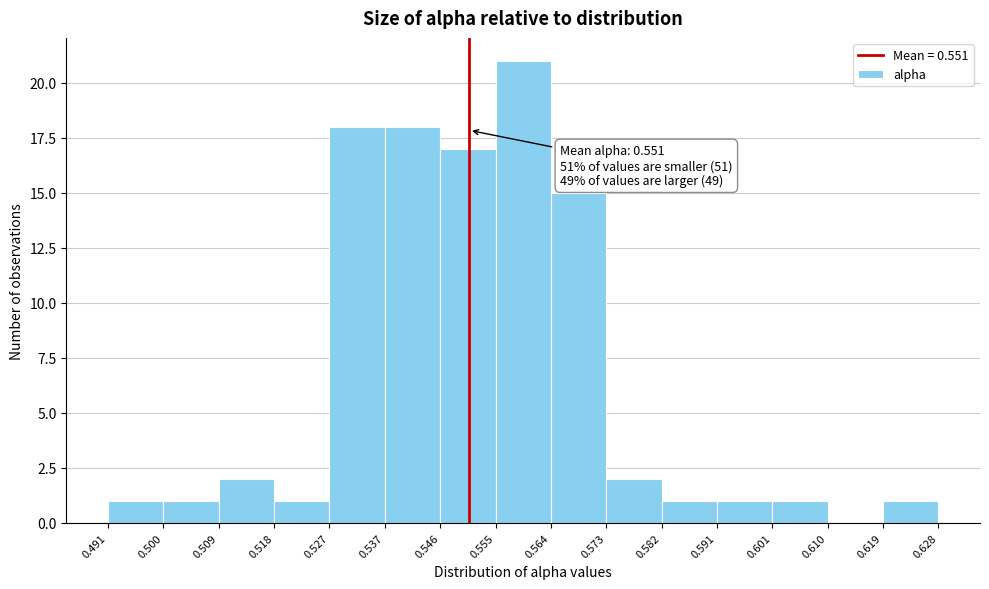

Over which range of the x-axis is the bar tallest?

0.555 to 0.564